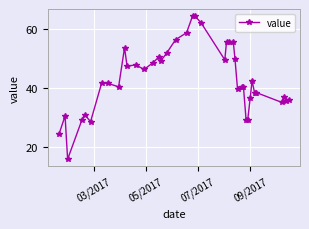

True or false: there are more than 2 points higher than both neighbors.

True